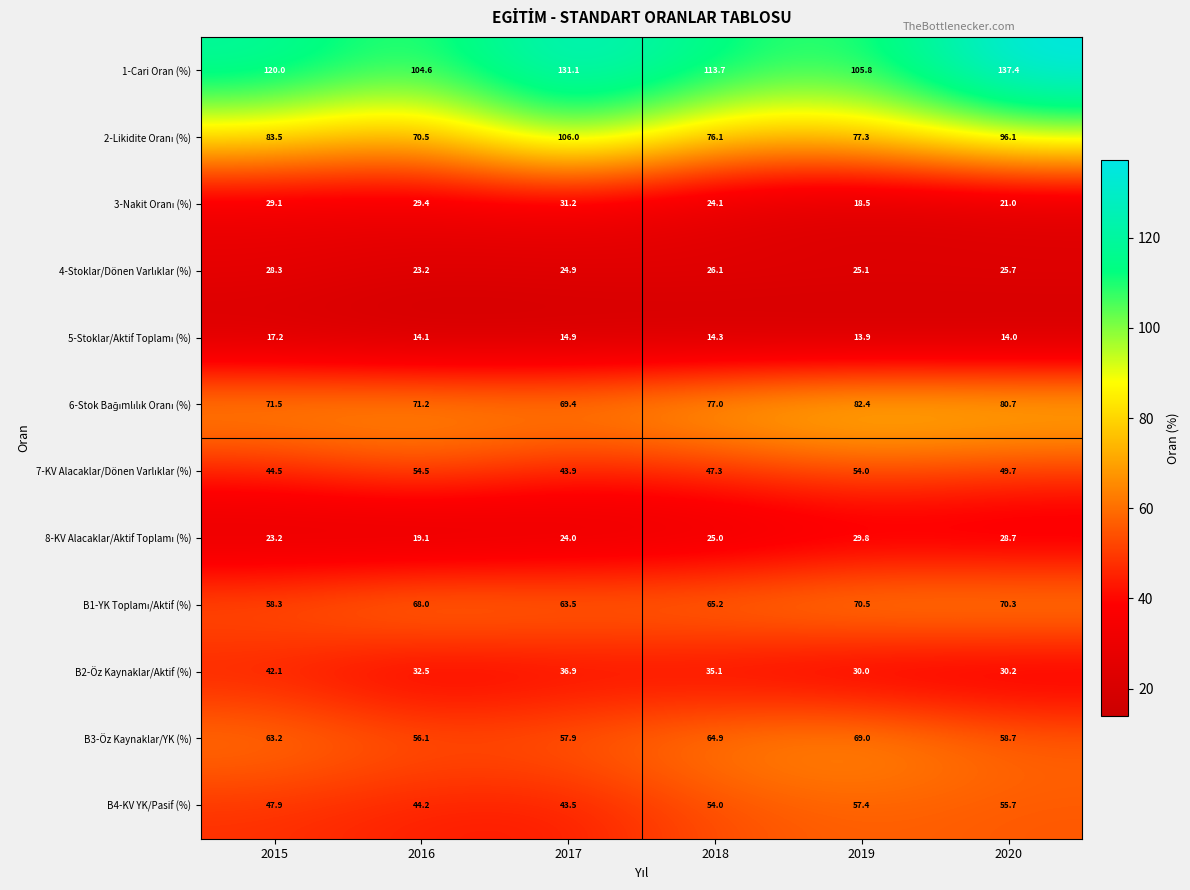

What value does the B3-Öz Kaynaklar/YK (%) series have at 2018?

64.9